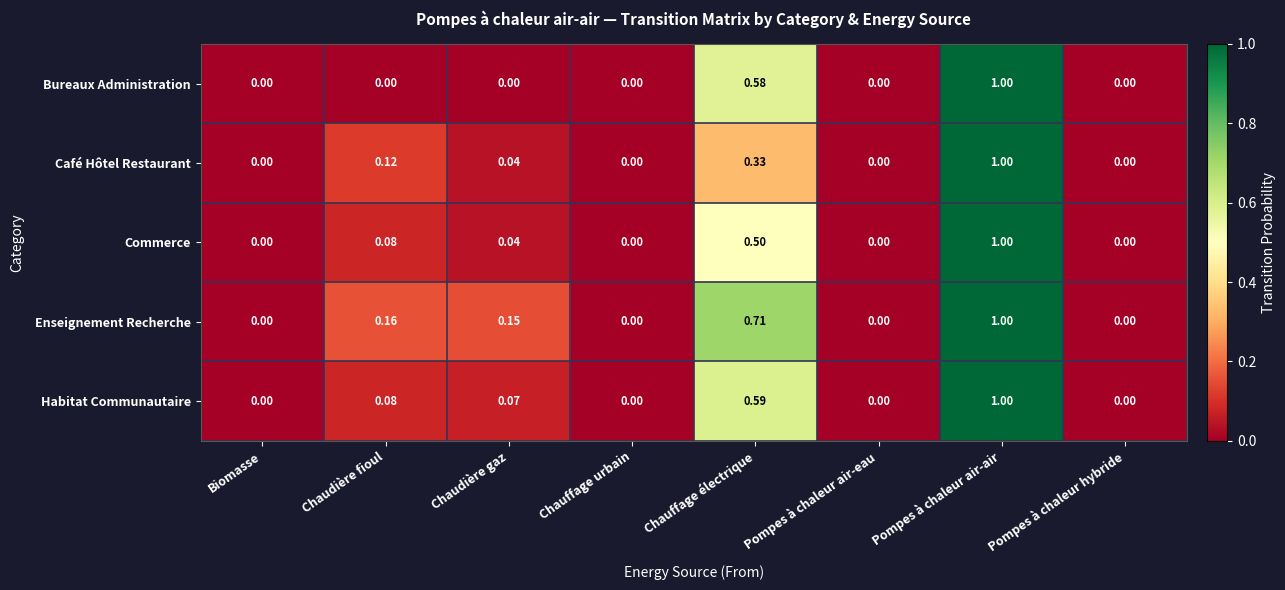

How many data points in Commerce are above 0?

4